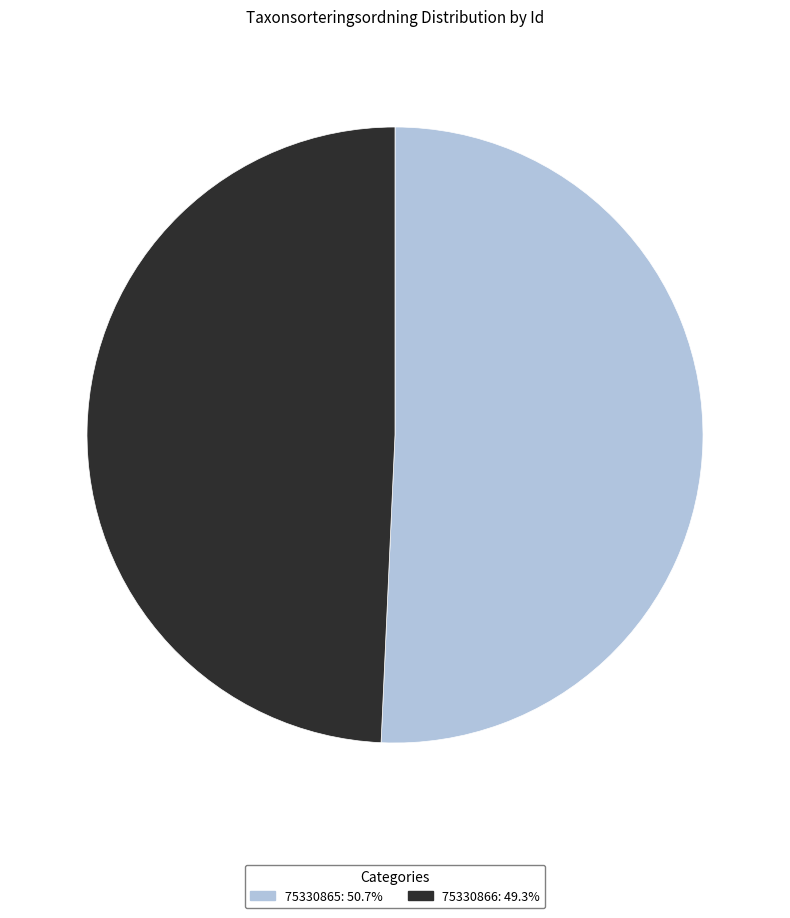

Is 75330865: 50.7% the majority of the pie?

Yes